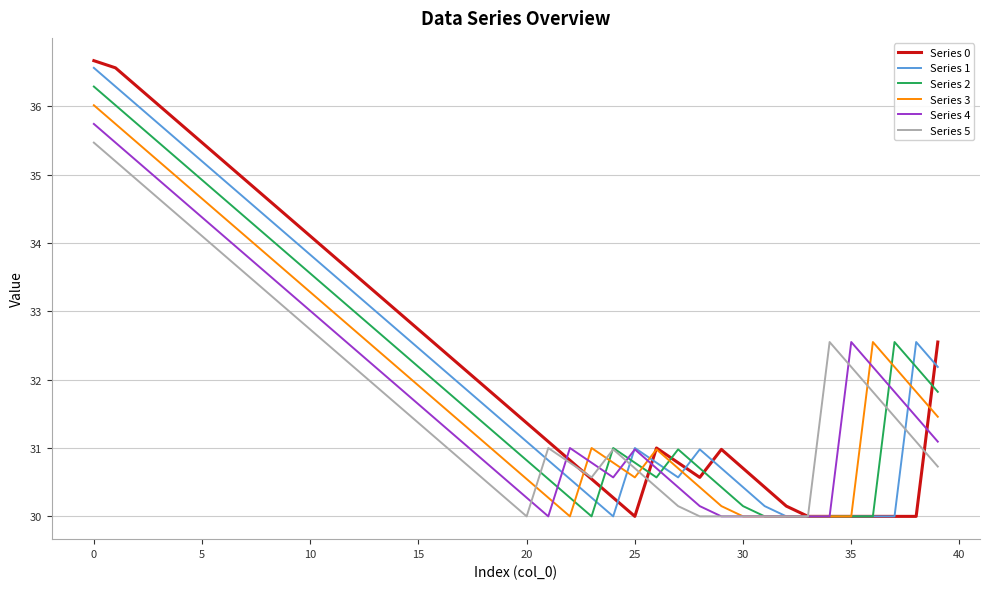

Does the chart display data point markers on the line(s)?

No